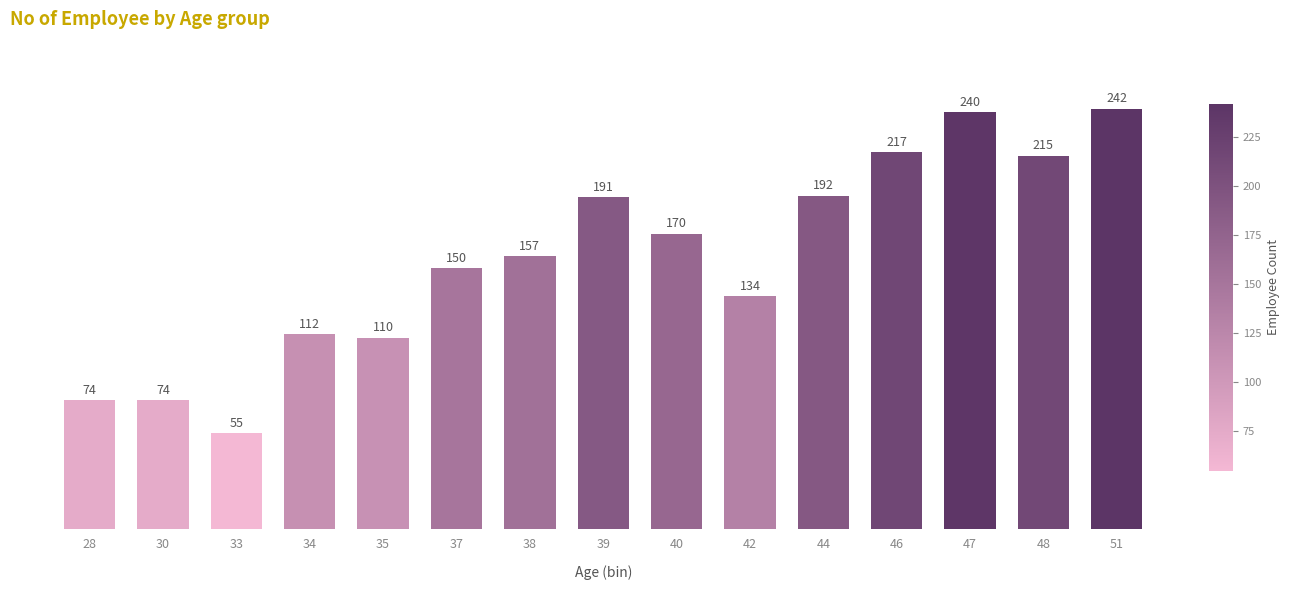

What is the average value?

156